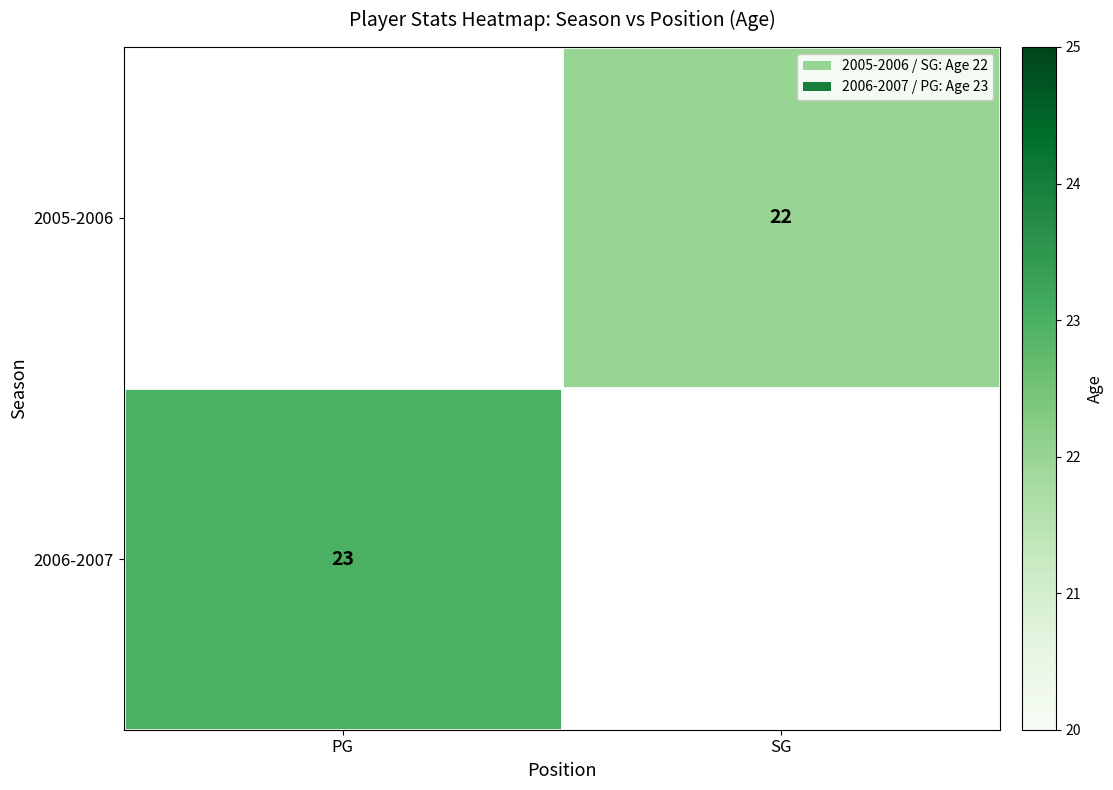

The 2006-2007 series shows 13 at PG. True or false?

False